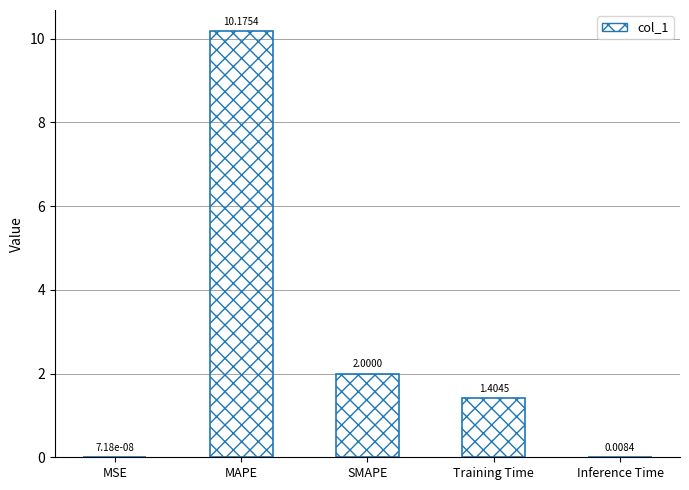

At which category does the chart reach its peak across all series?

MAPE